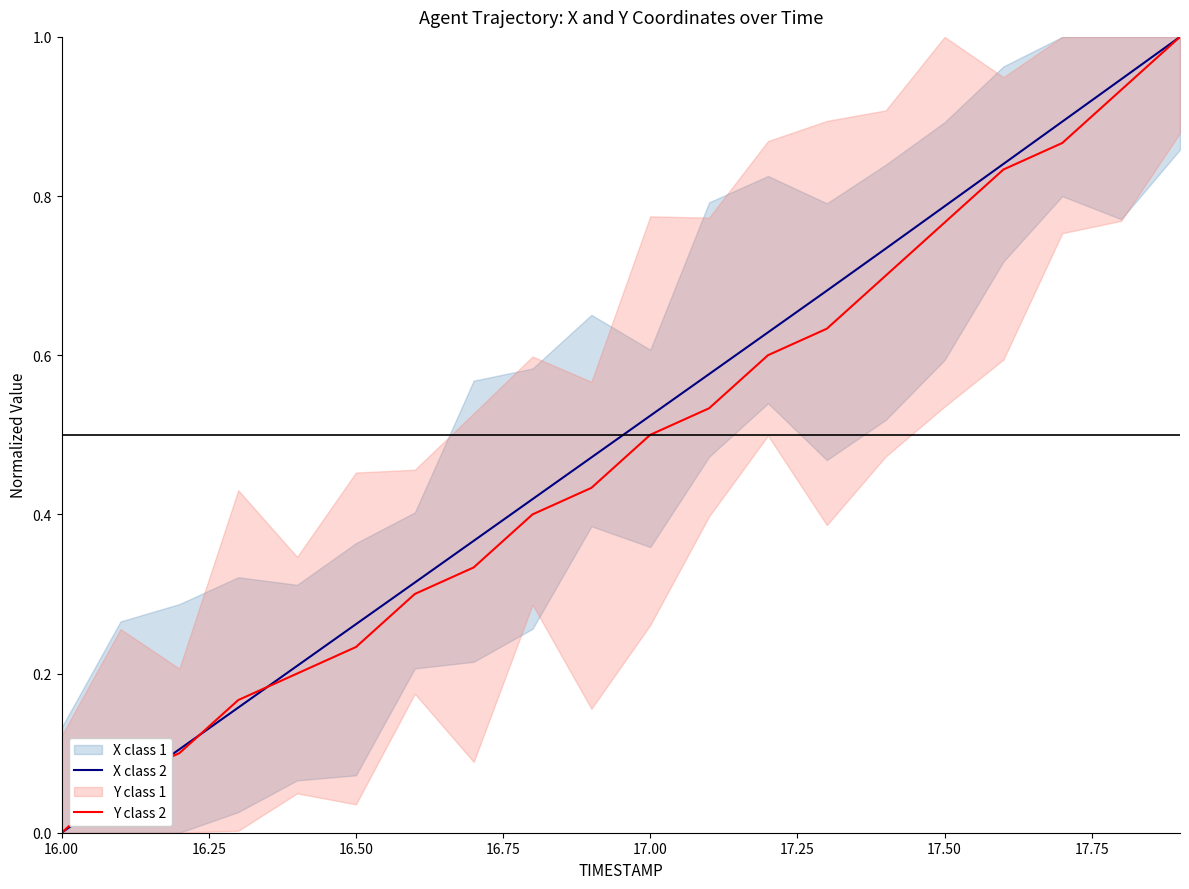

True or false: X class 2 has a value of 0.1 at 16.50.

False